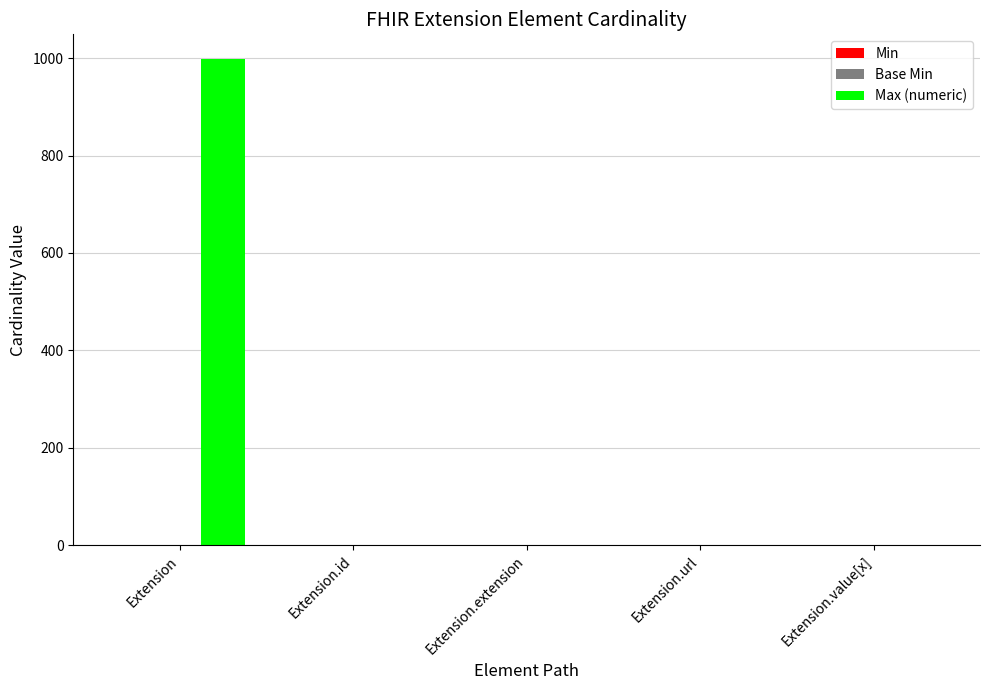

At which category is the sum across all series the highest?

Extension